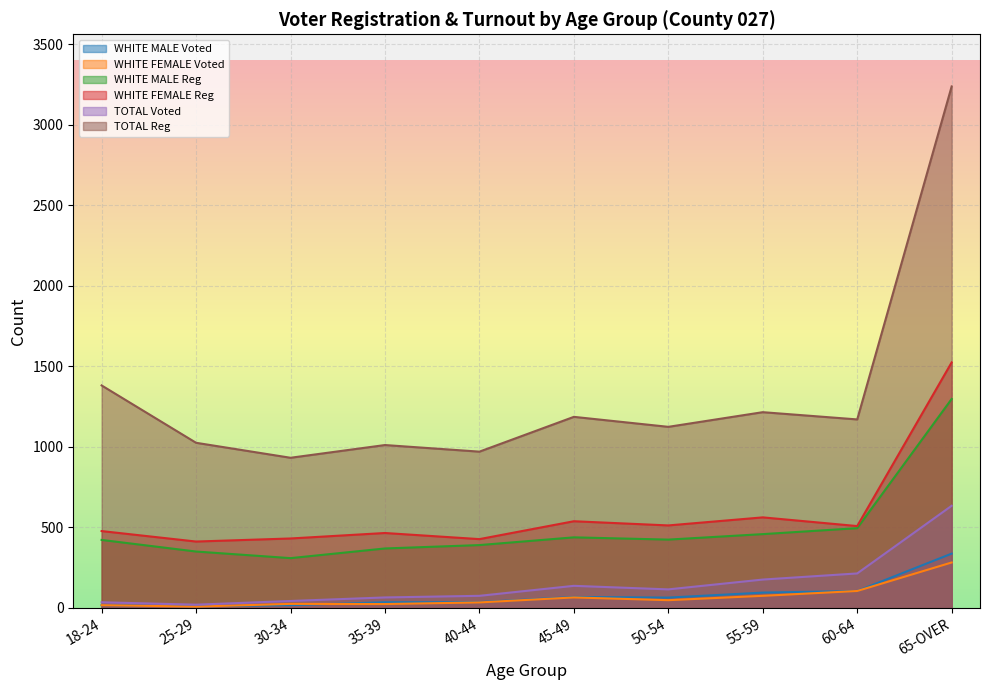

How many values in the WHITE FEMALE Voted series exceed 48?

4